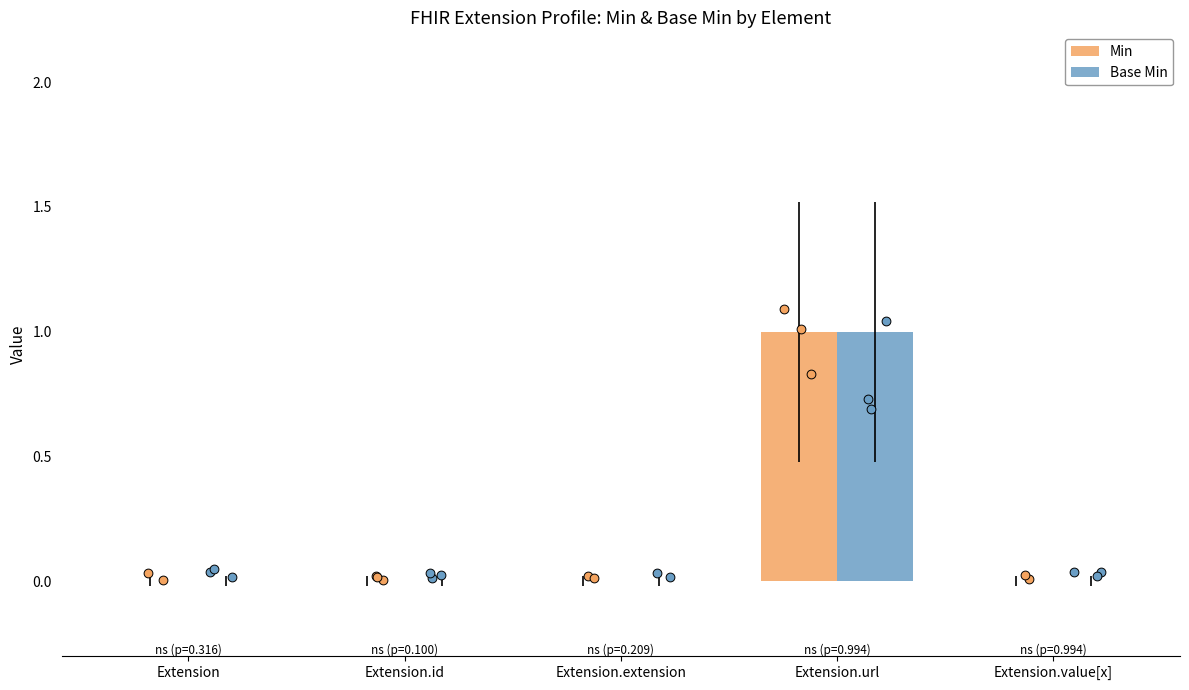

Which series has the widest spread of Y values?

Min